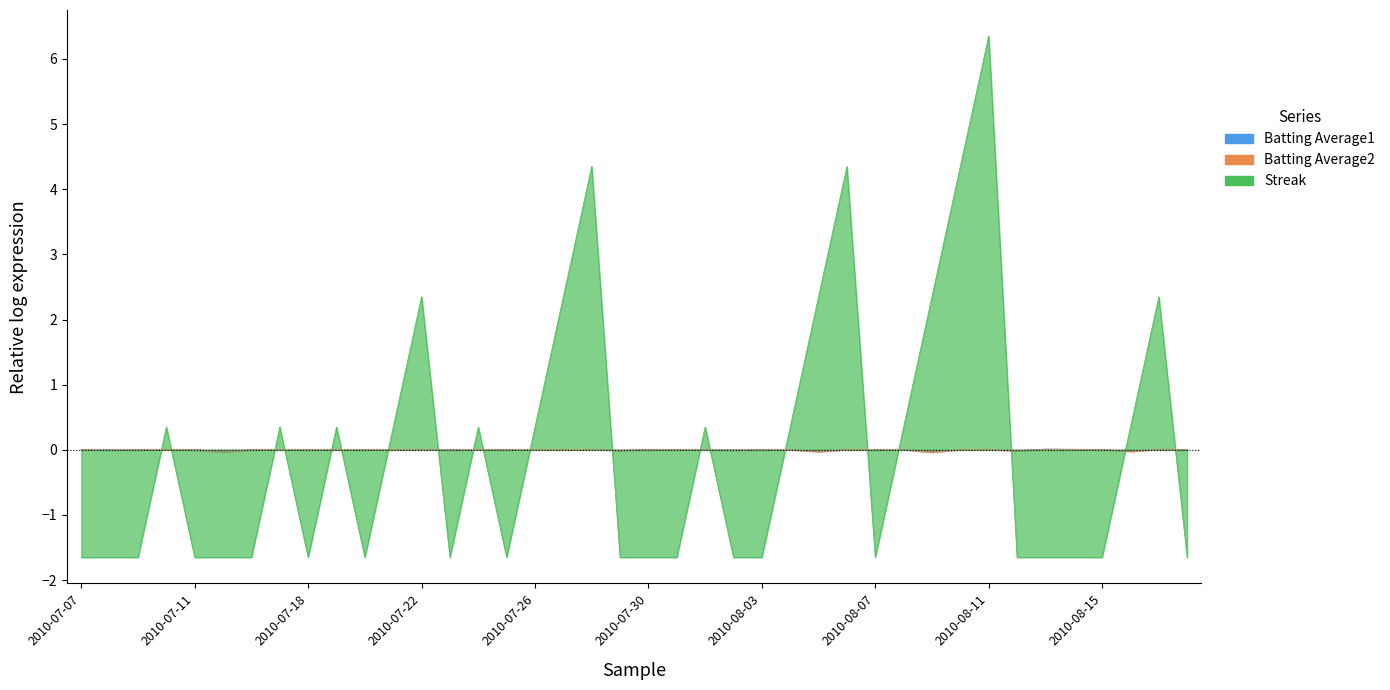

Where is the first local maximum for Batting Average1?

2010-07-24